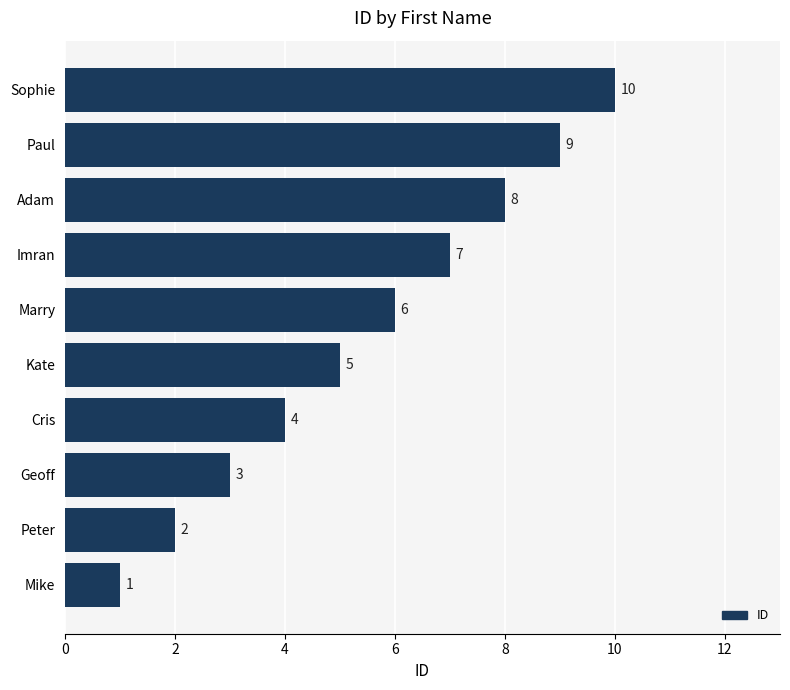

List the labels in order of value, smallest first.

Mike, Peter, Geoff, Cris, Kate, Marry, Imran, Adam, Paul, Sophie